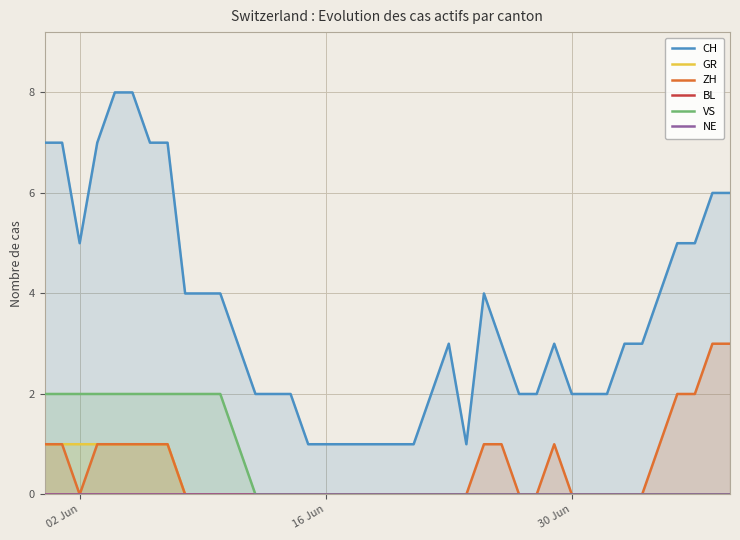

True or false: GR and CH cross at least once.

False